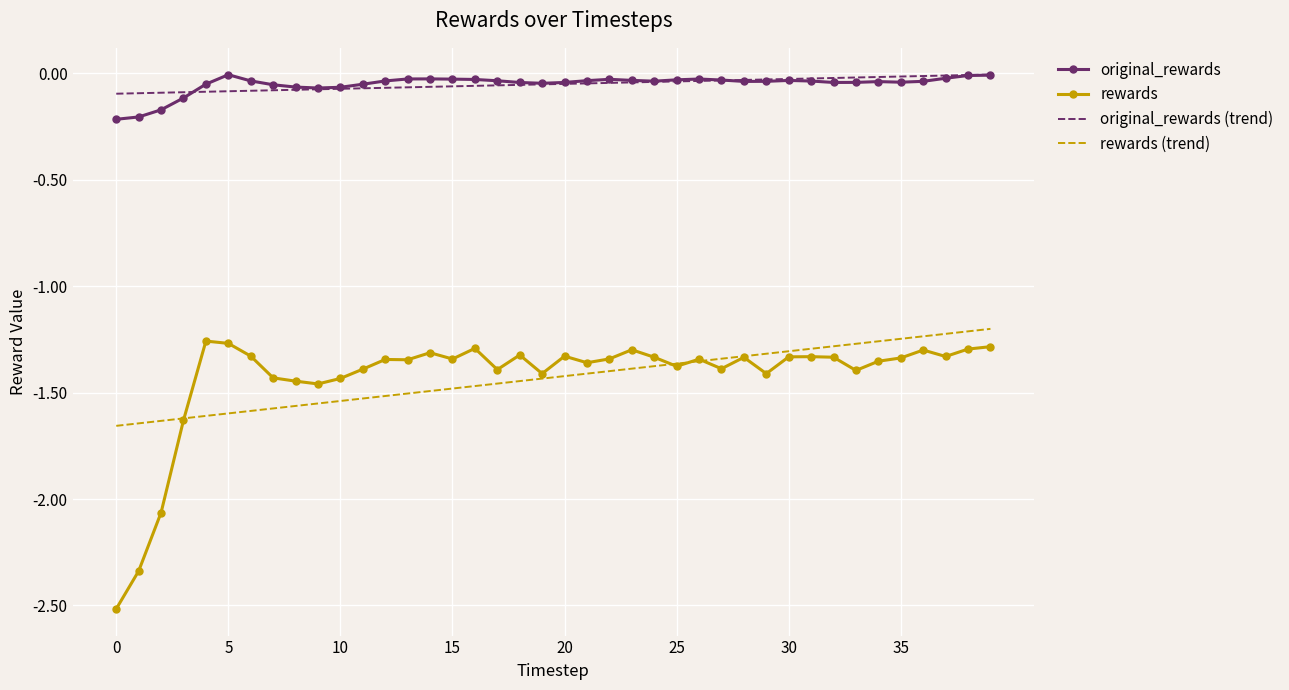

Which series has the largest range (max minus min)?

rewards